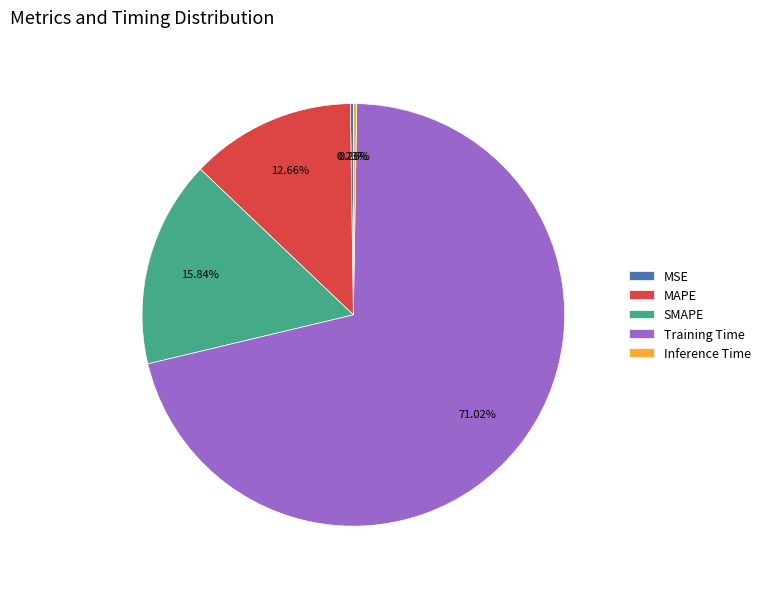

Is there any slice that represents more than half of the pie?

Yes